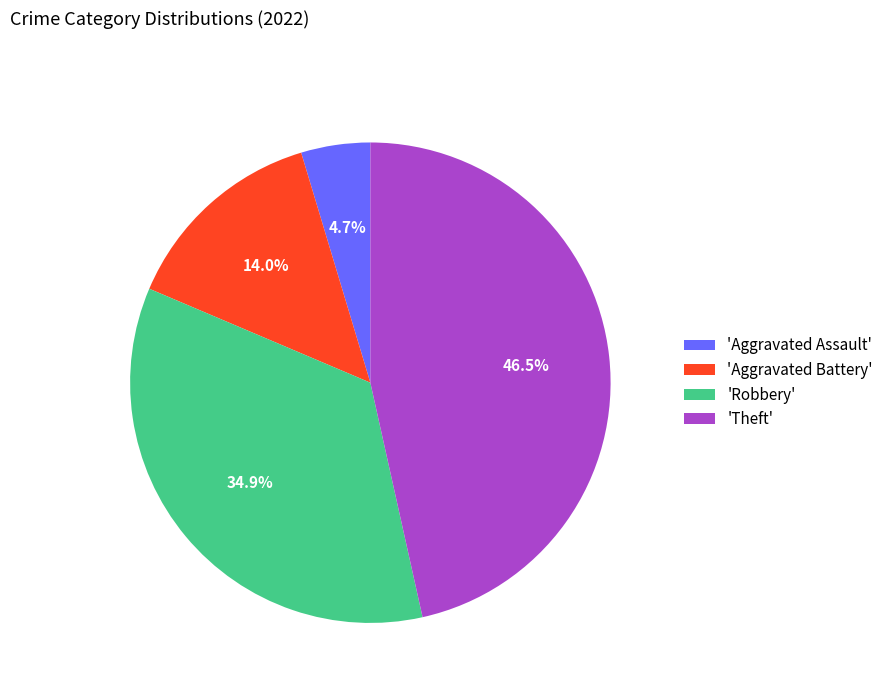

How many segments does this pie chart have?

4